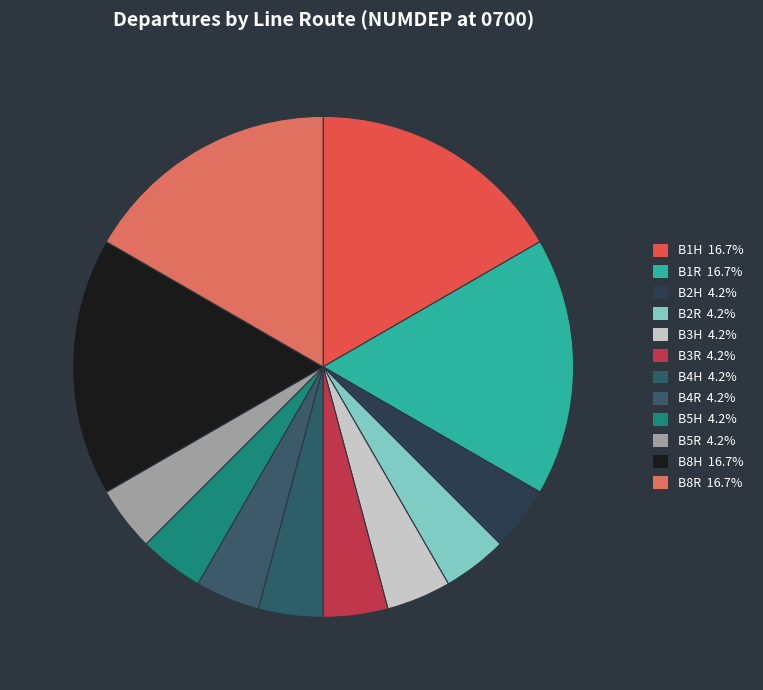

How many segments does this pie chart have?

12